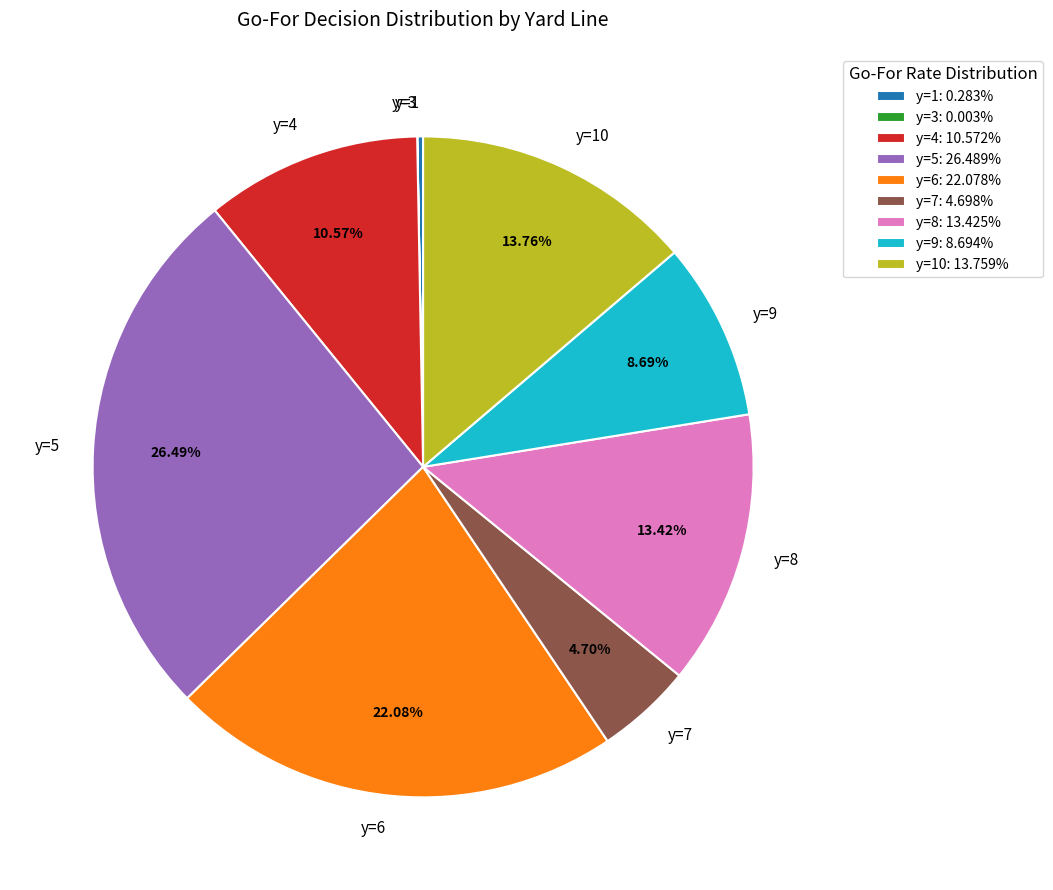

True or false: y=7 accounts for 5% of the total.

True